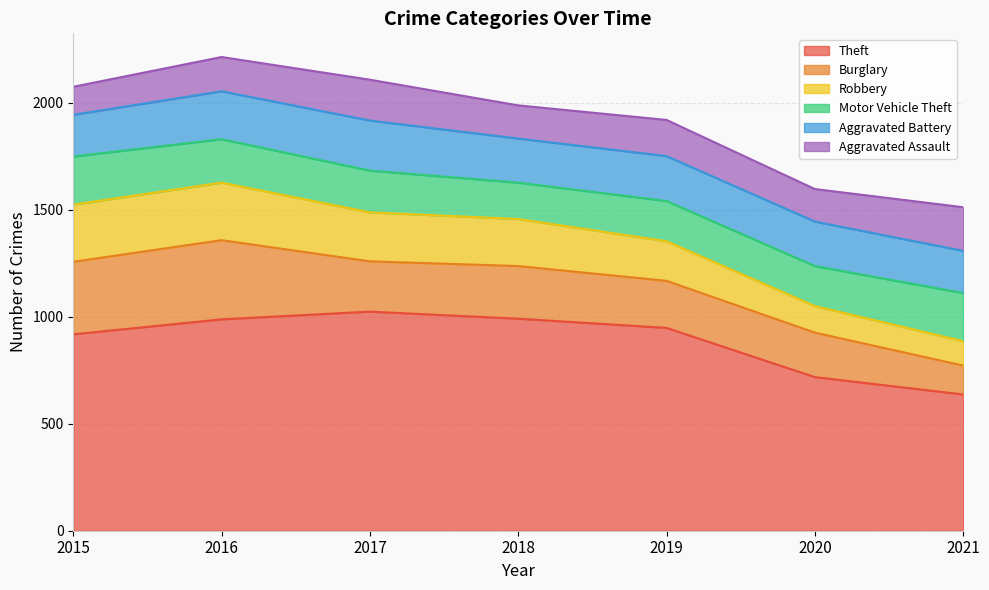

Rank the series by their maximum value, from lowest to highest.

Aggravated Assault, Motor Vehicle Theft, Aggravated Battery, Robbery, Burglary, Theft